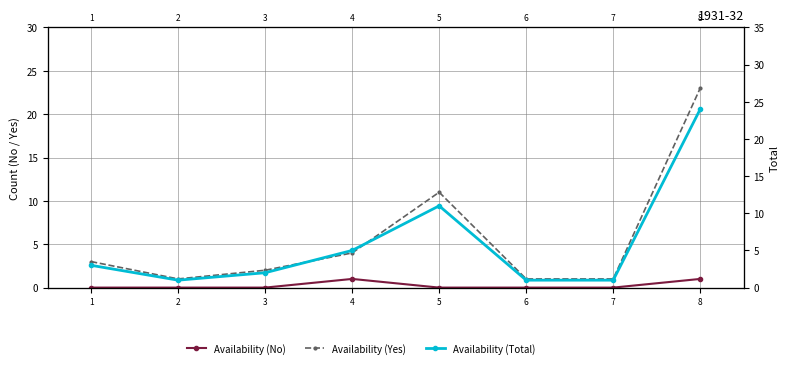

Which has a higher value, 7 or 8?

8